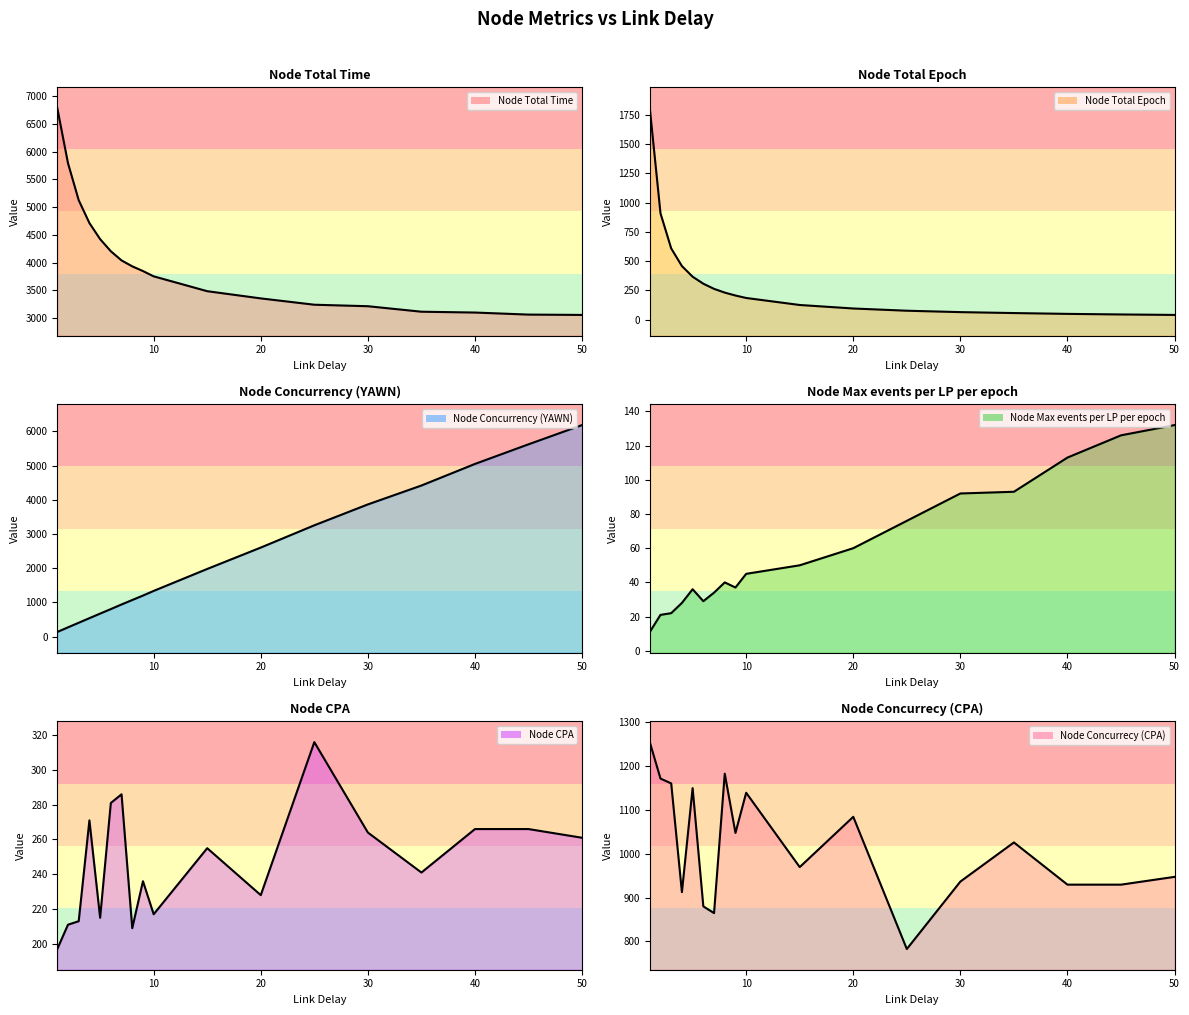

Rank the categories by Node Total Time value from lowest to highest.

50, 45, 40, 35, 30, 25, 20, 15, 10, 9, 8, 7, 6, 5, 4, 3, 2, 1